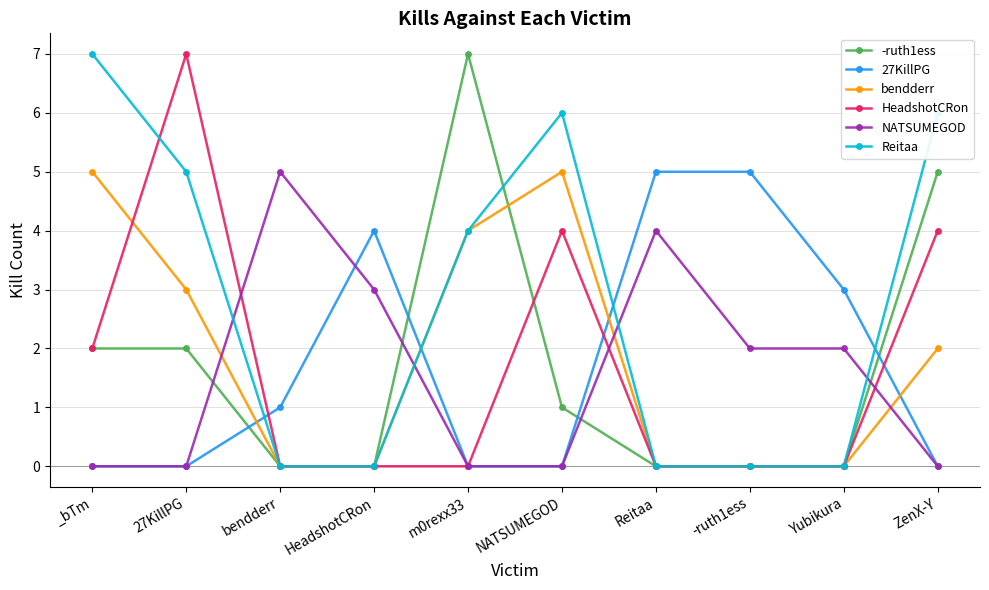

What value does the NATSUMEGOD series have at Reitaa?

4